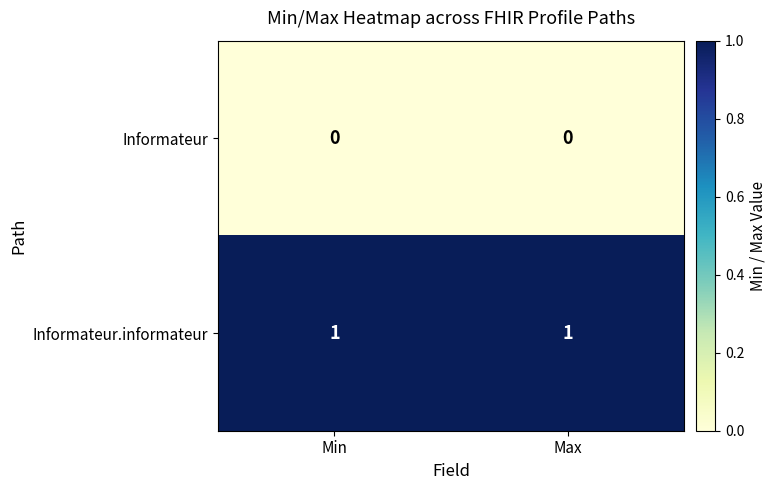

Is the value of Informateur at Min greater than the value of Informateur.informateur at Min?

No